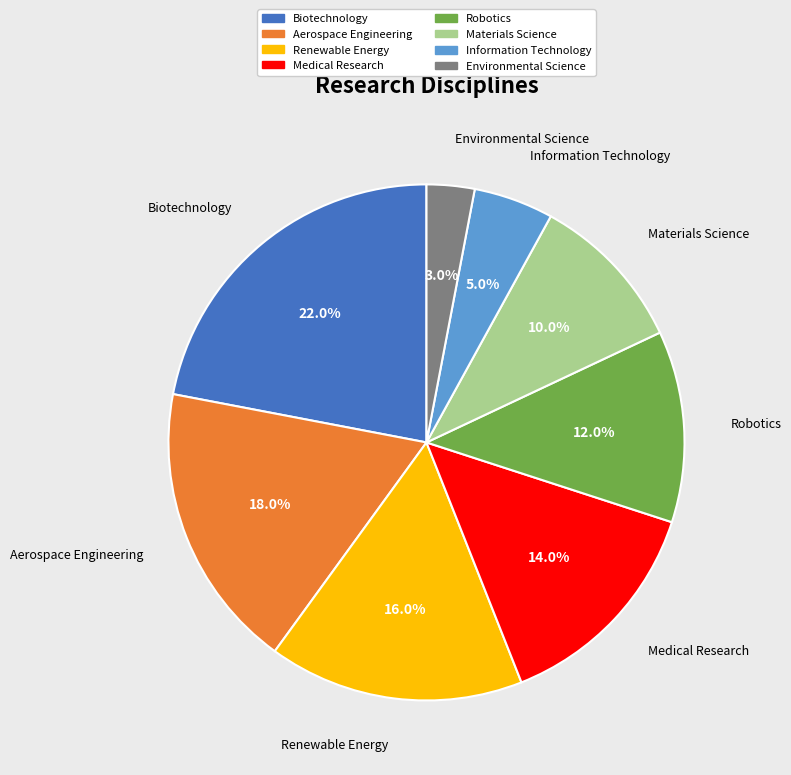

To the nearest percent, what is the difference between the largest and smallest slice percentages?

19%